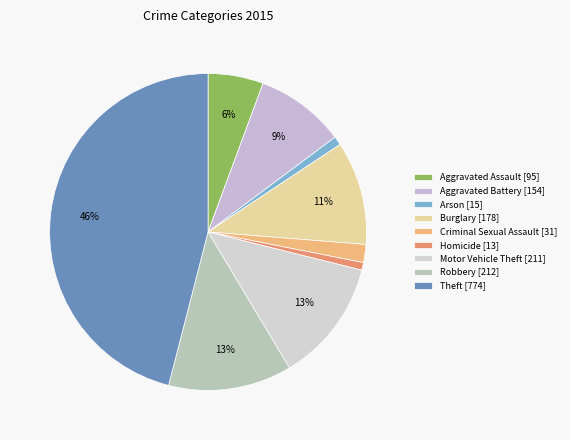

To the nearest percent, what is the difference between the Arson and Motor Vehicle Theft slice percentages?

12%